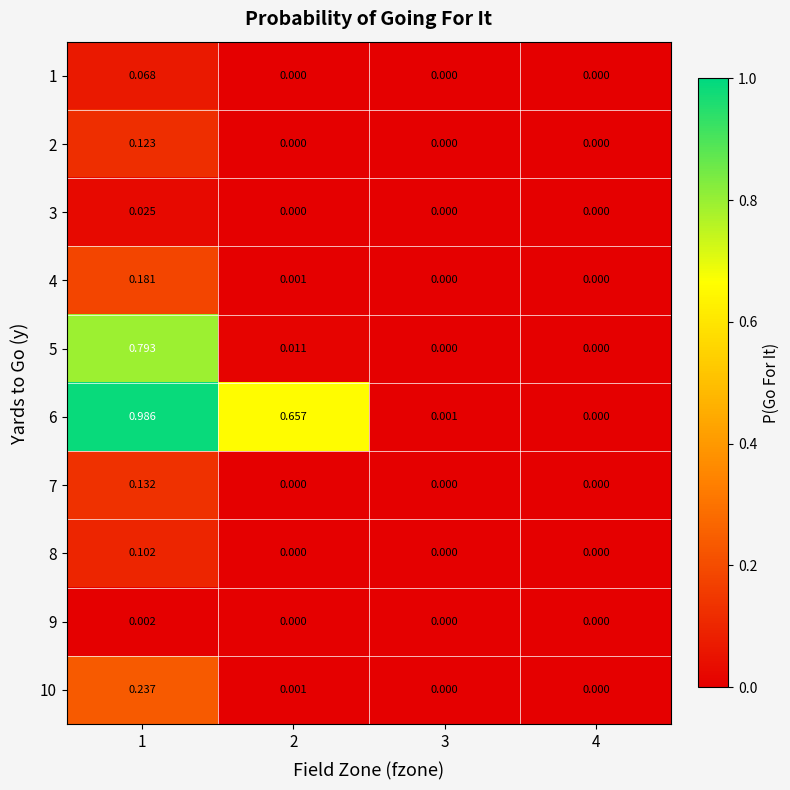

Which series changed the most between 1 and 4?

6